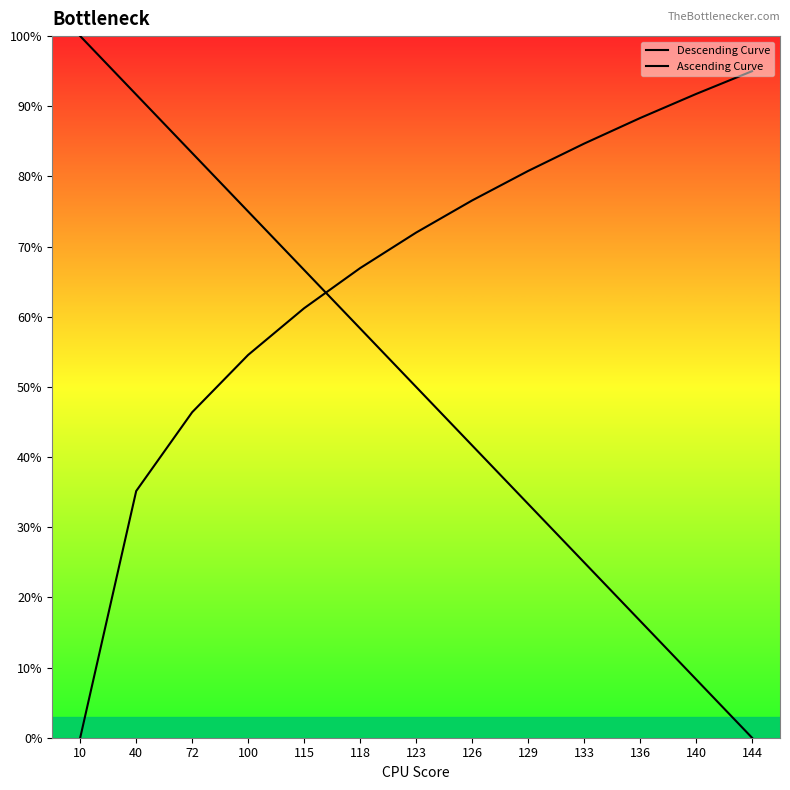

True or false: Descending Curve and Ascending Curve cross at least once.

True